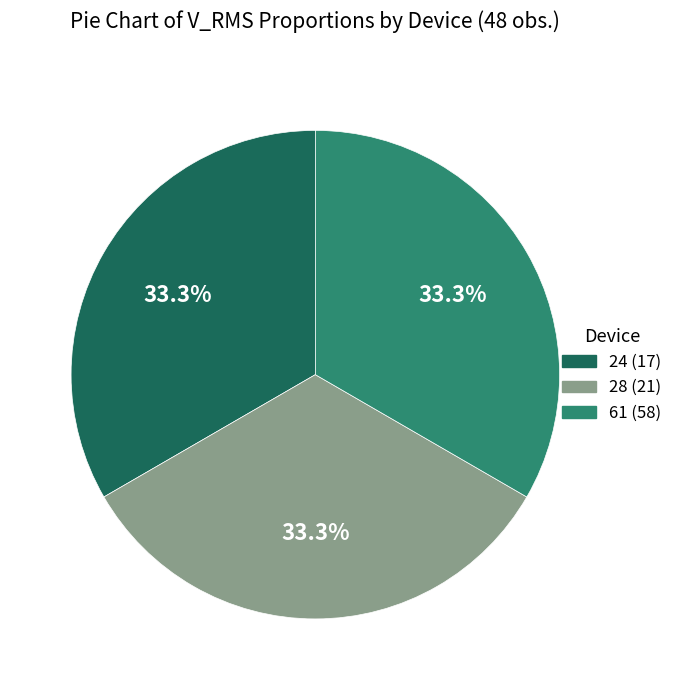

What is the total percentage of 24 (17) and 61 (58)?

66.7%